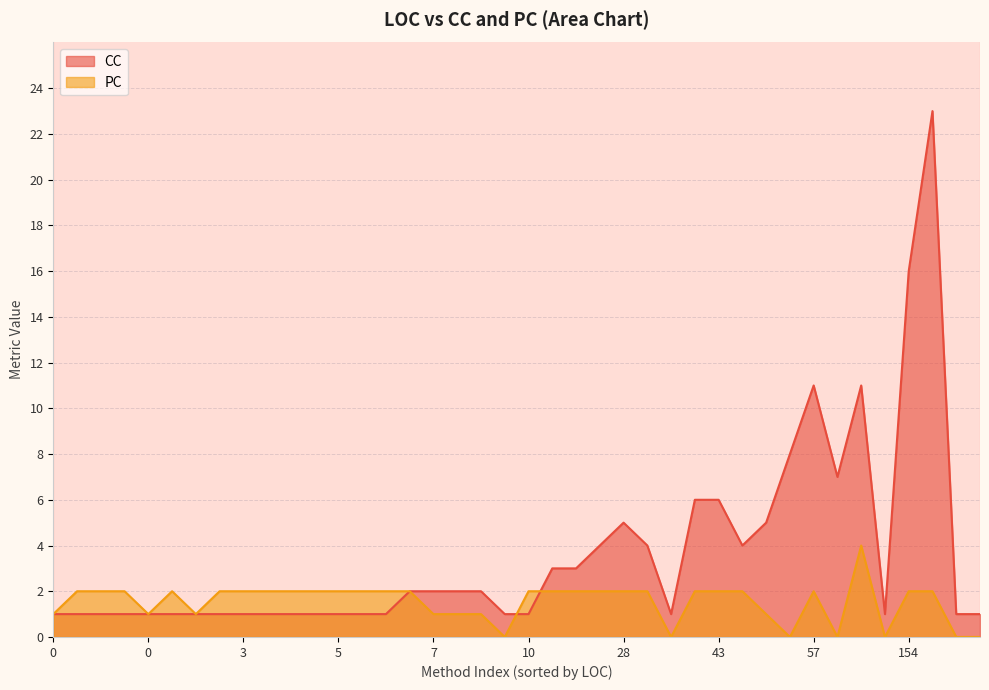

The CC series shows 4 at 35. True or false?

False